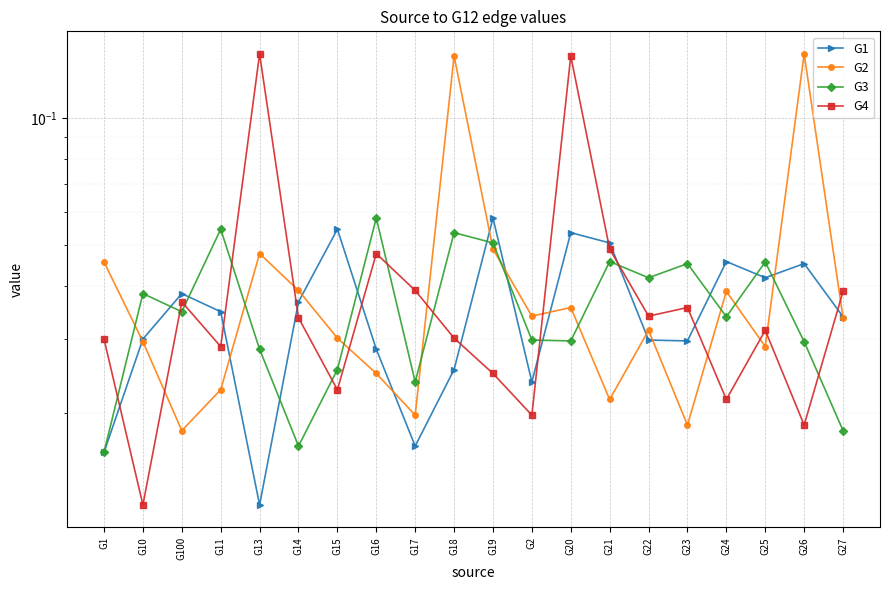

Reading left to right, transcribe all the data shown in this chart.

G1: 0.0	0.0	0.0	0.0	0.0	0.0	0.1	0.0	0.0	0.0	0.1	0.0	0.1	0.1	0.0	0.0	0.0	0.0	0.0	0.0
G2: 0.0	0.0	0.0	0.0	0.0	0.0	0.0	0.0	0.0	0.1	0.0	0.0	0.0	0.0	0.0	0.0	0.0	0.0	0.1	0.0
G3: 0.0	0.0	0.0	0.1	0.0	0.0	0.0	0.1	0.0	0.1	0.1	0.0	0.0	0.0	0.0	0.0	0.0	0.0	0.0	0.0
G4: 0.0	0.0	0.0	0.0	0.1	0.0	0.0	0.0	0.0	0.0	0.0	0.0	0.1	0.0	0.0	0.0	0.0	0.0	0.0	0.0